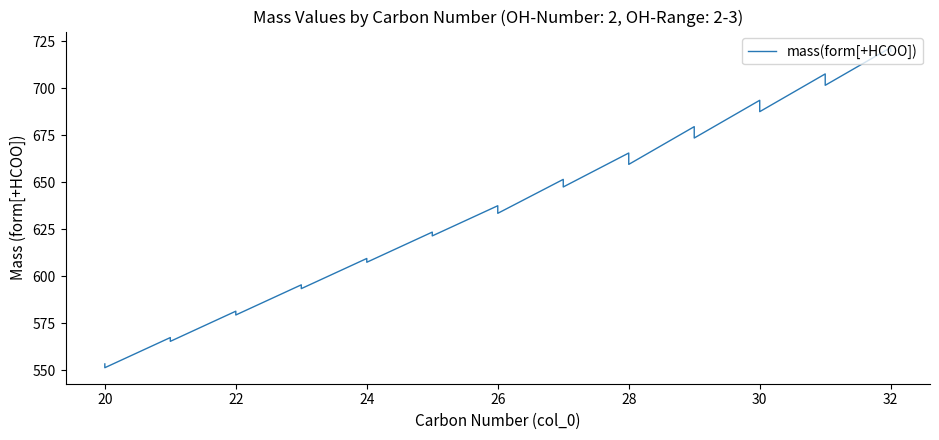

What is the minimum value shown in the chart?

551.3